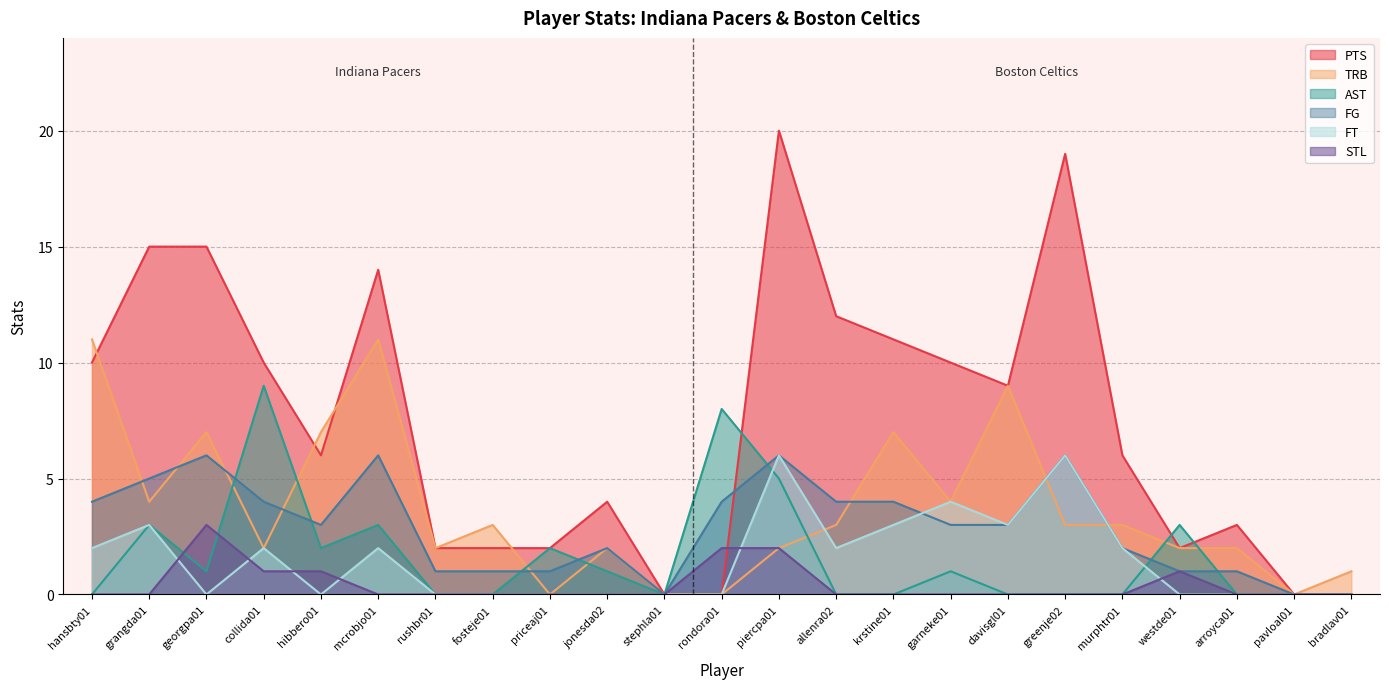

What is the difference between the maximum and minimum values in the FT series?

6